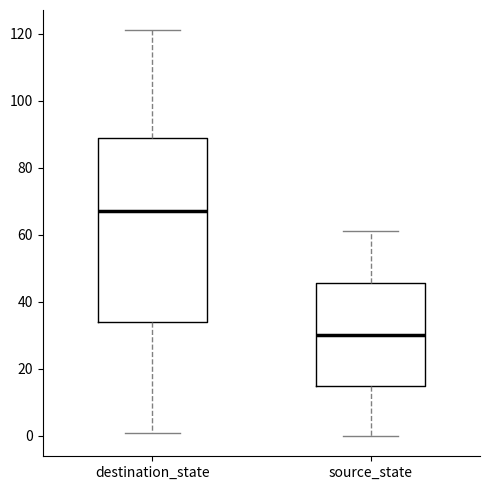

Which box has the lowest median line?

source_state